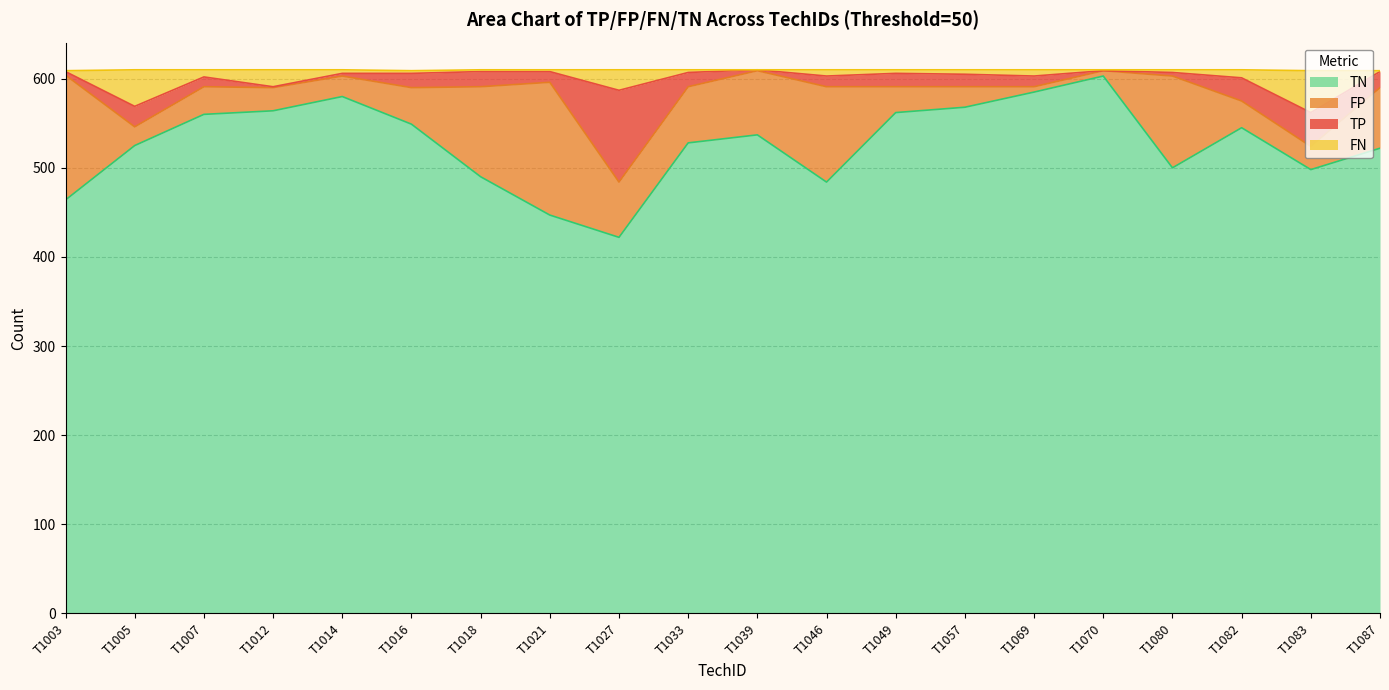

True or false: FN has more than 2 interior local peaks.

True